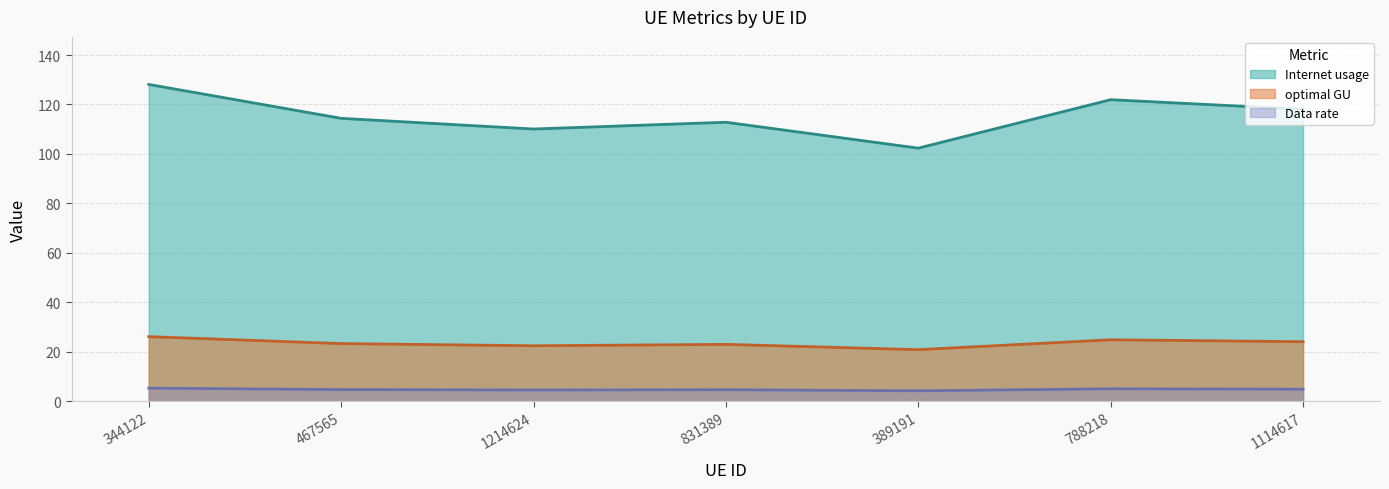

In Internet usage, how many points are lower than both neighbors (excluding endpoints)?

2